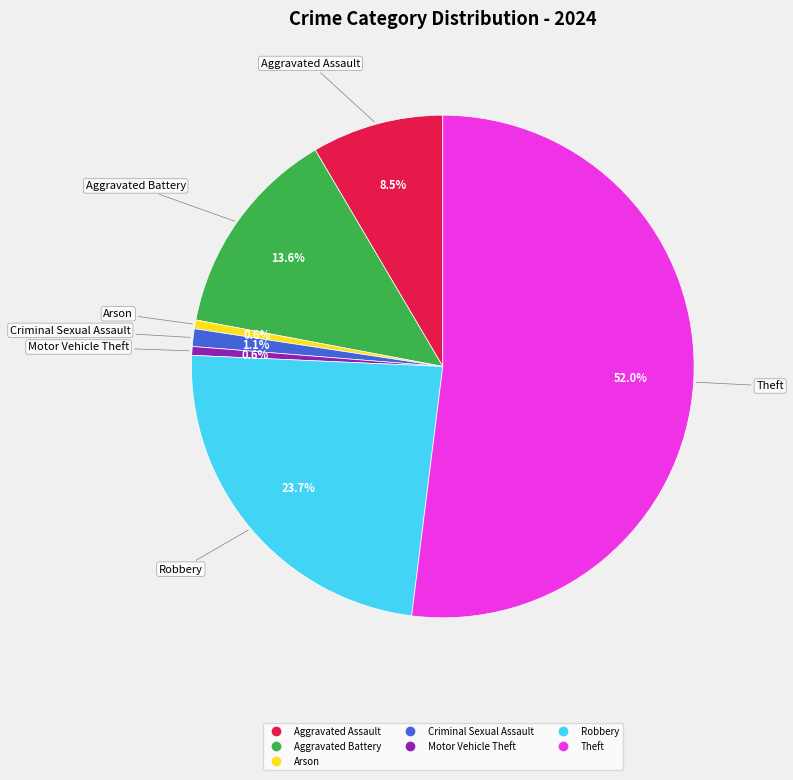

Is there any slice that represents more than half of the pie?

Yes